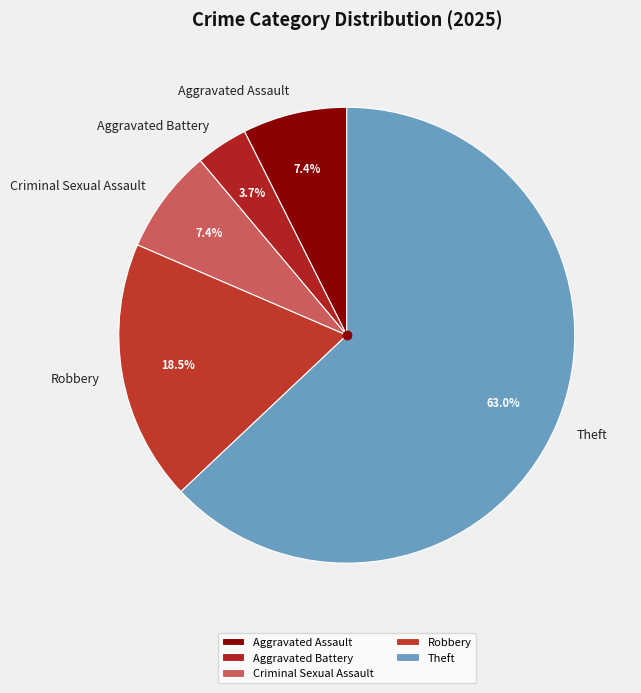

How much of the chart is everything except Aggravated Assault?

92.6%